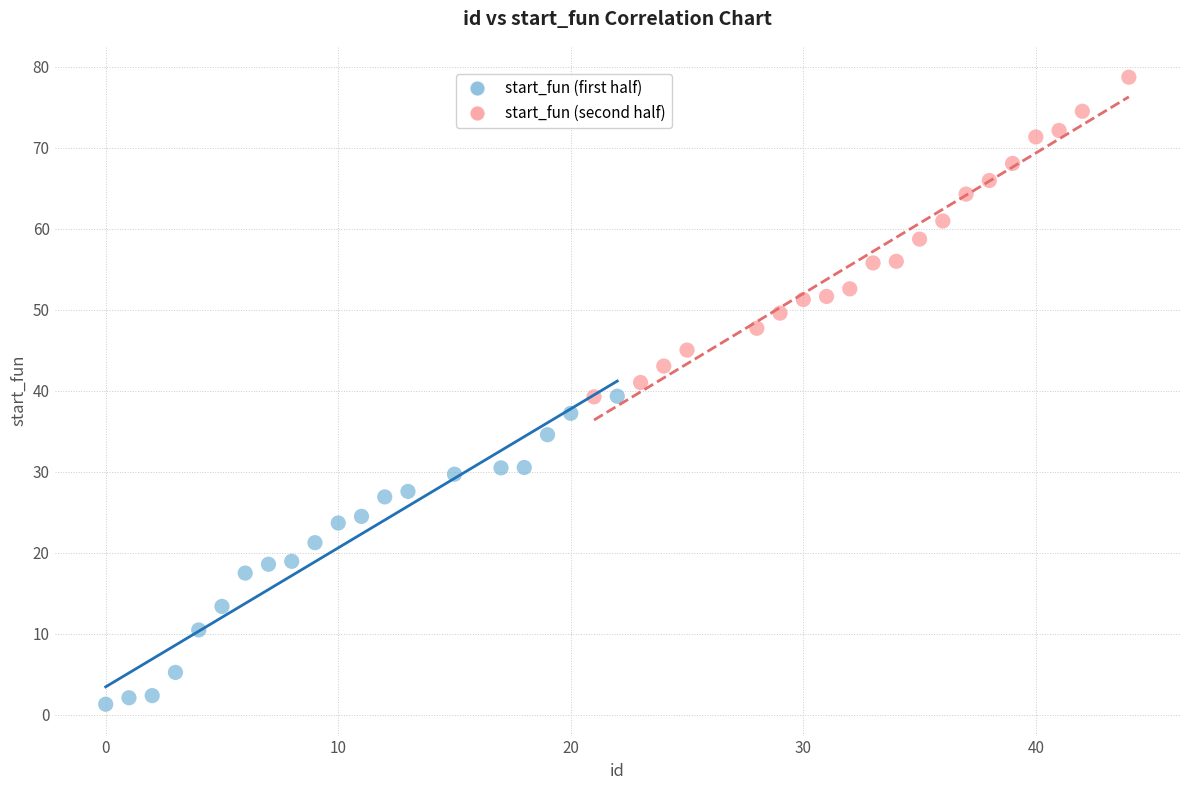

Which series reaches the minimum Y coordinate?

start_fun (first half)